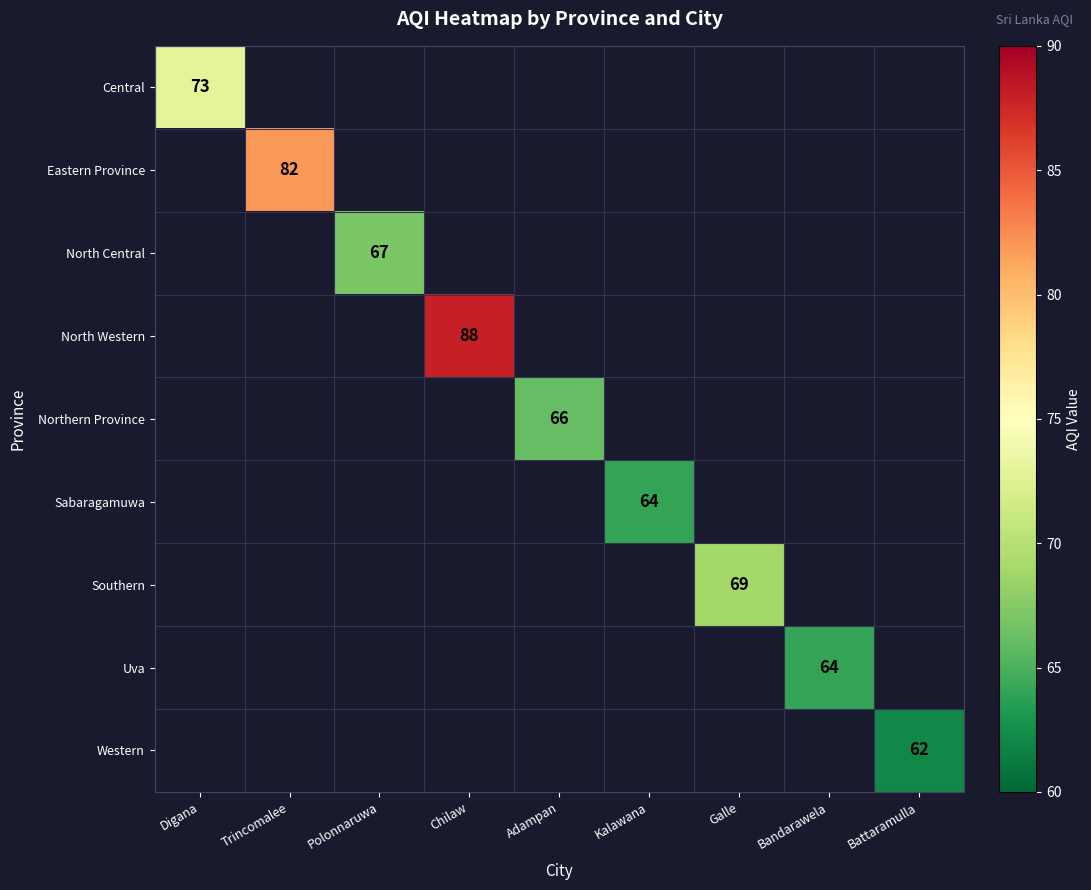

Which has a higher value, Bandarawela or Kalawana?

Kalawana